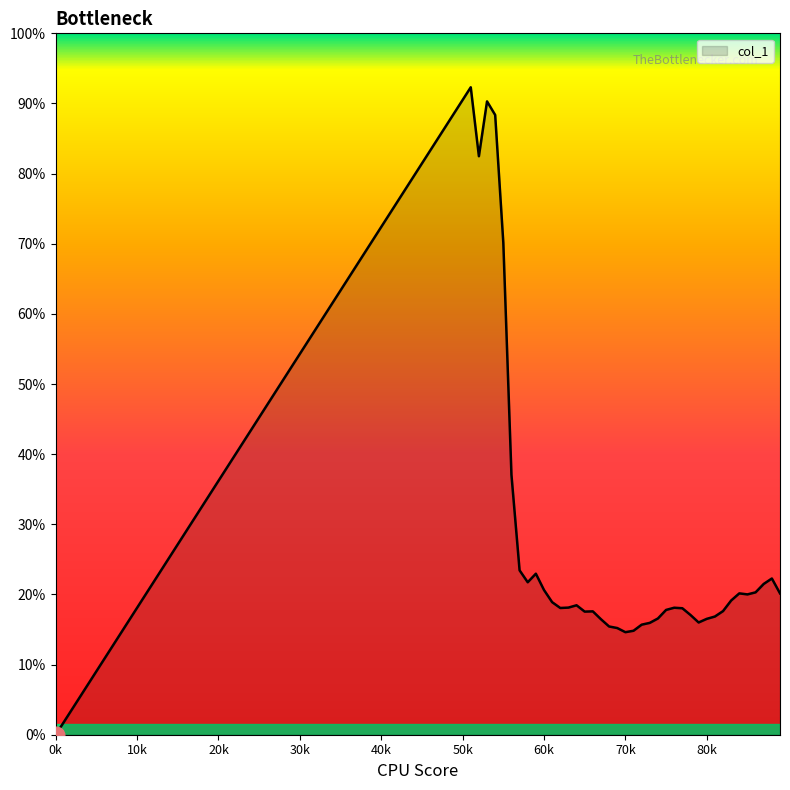

Does the chart display data point markers on the line(s)?

No